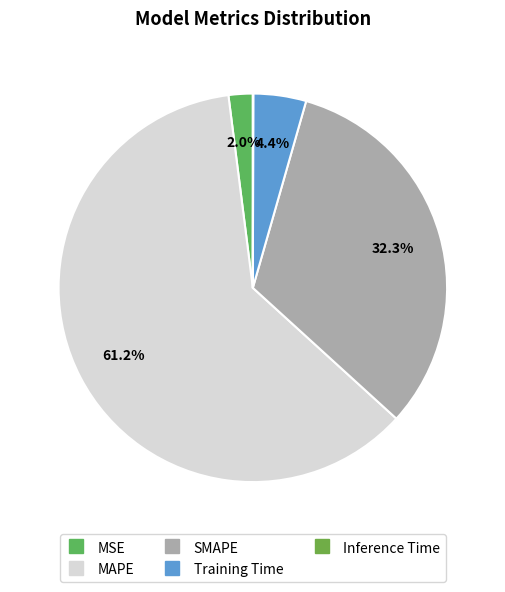

Is there any slice that represents more than half of the pie?

Yes